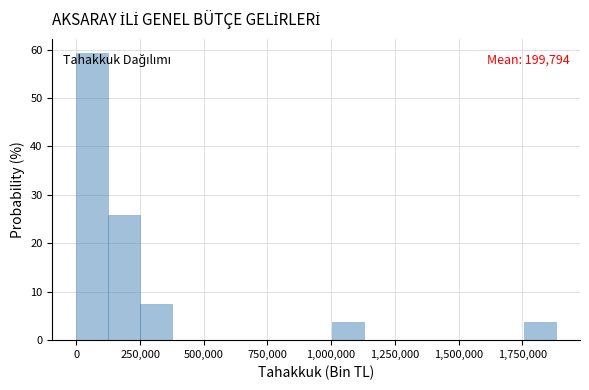

Around what value on the x-axis is the tallest bar? Give the approximate position of its centre, as read against the axis.

50000